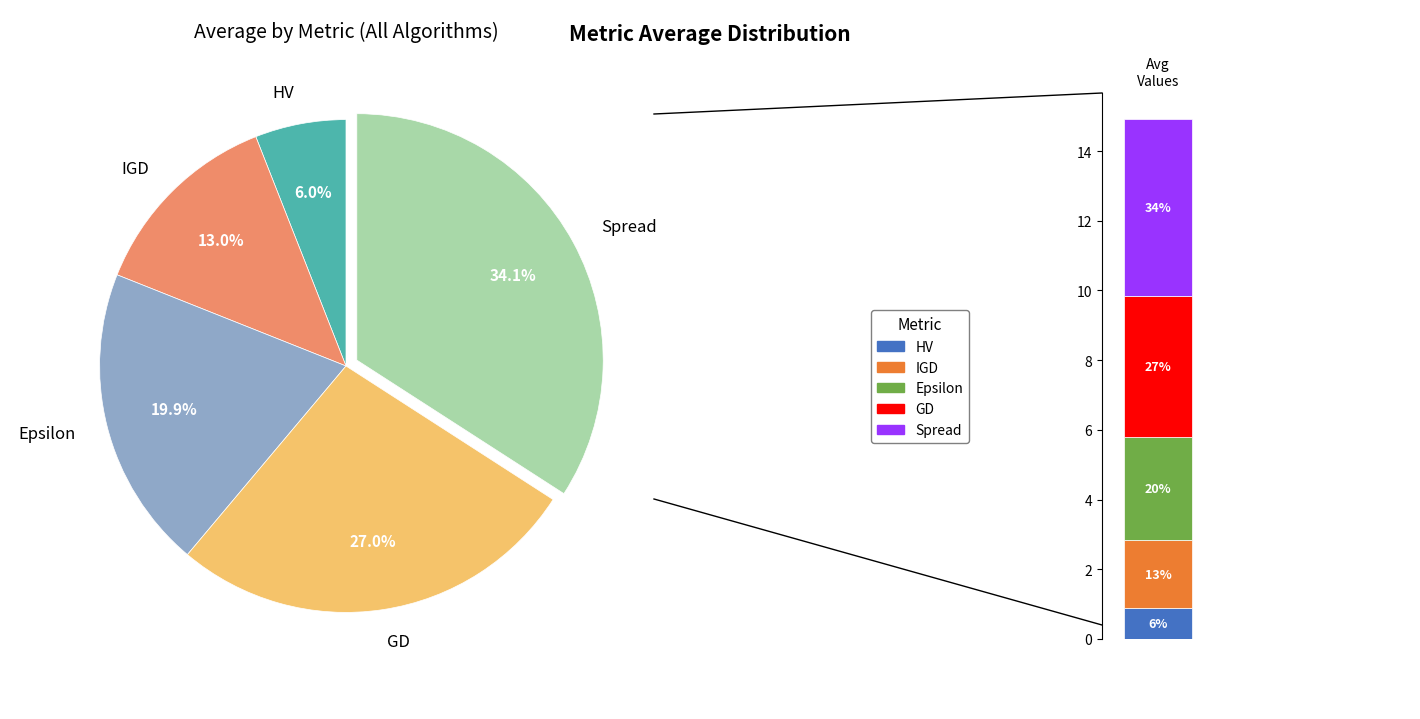

The Spread slice represents 49% of the pie. True or false?

False